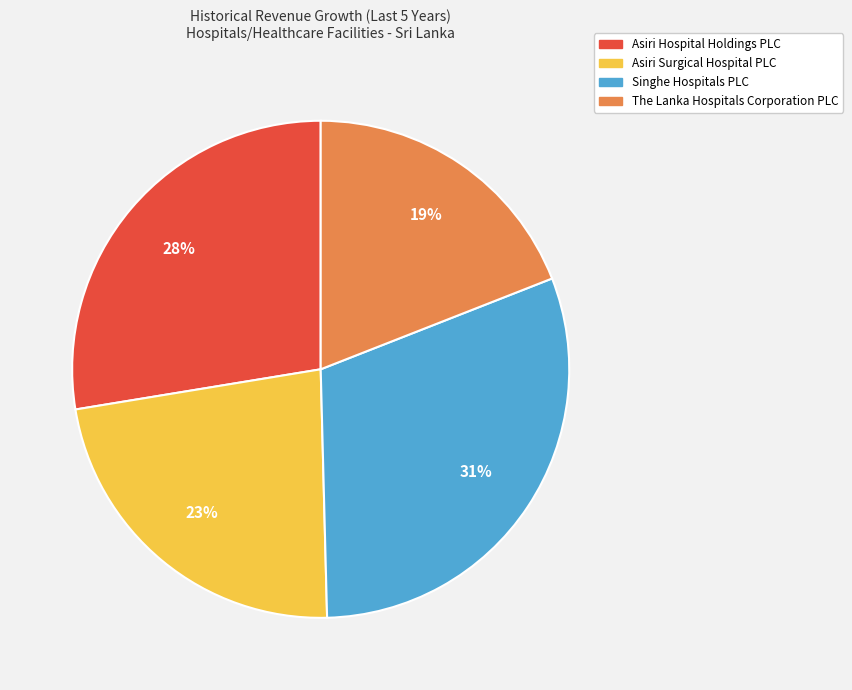

Rank the categories by value from lowest to highest.

The Lanka Hospitals Corporation PLC, Asiri Surgical Hospital PLC, Asiri Hospital Holdings PLC, Singhe Hospitals PLC